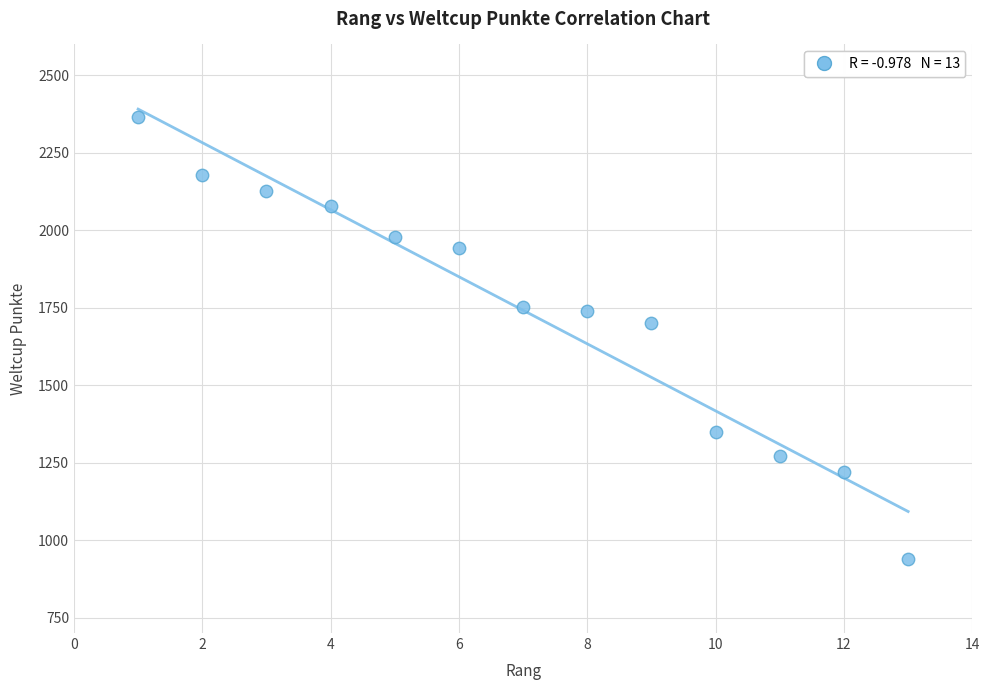

What Y value in the scatter plot is closest to 1653?

1701